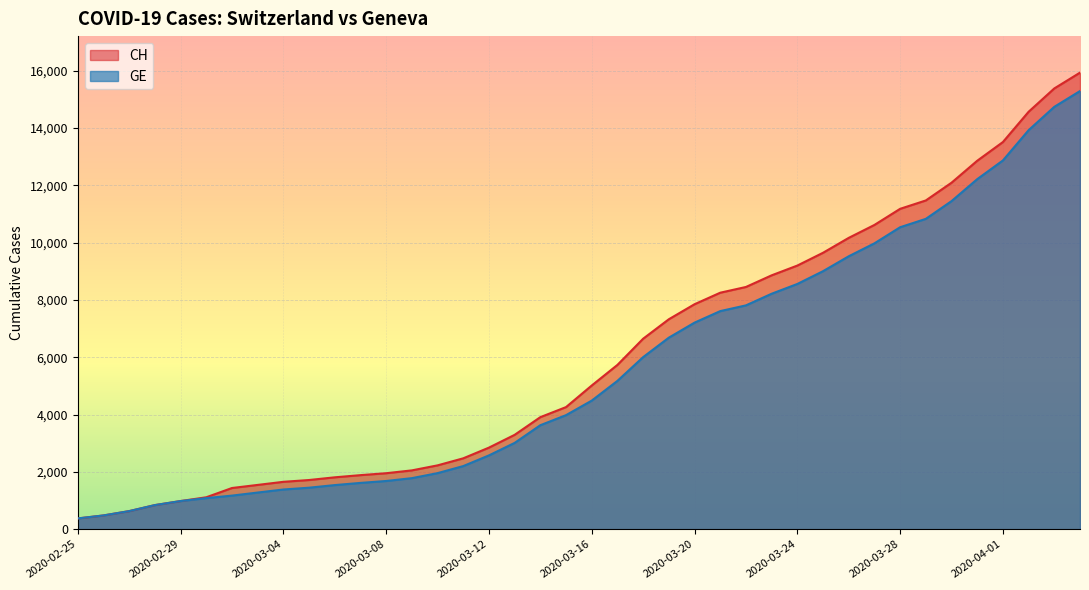

Which series has the largest range (max minus min)?

CH